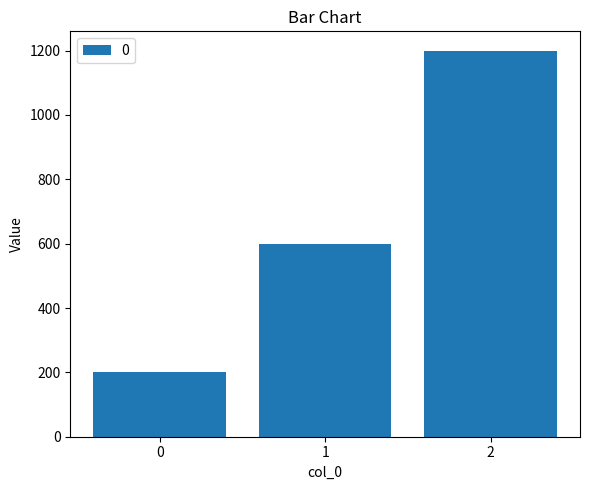

What is the approximate value at 1, to the nearest 50?

600